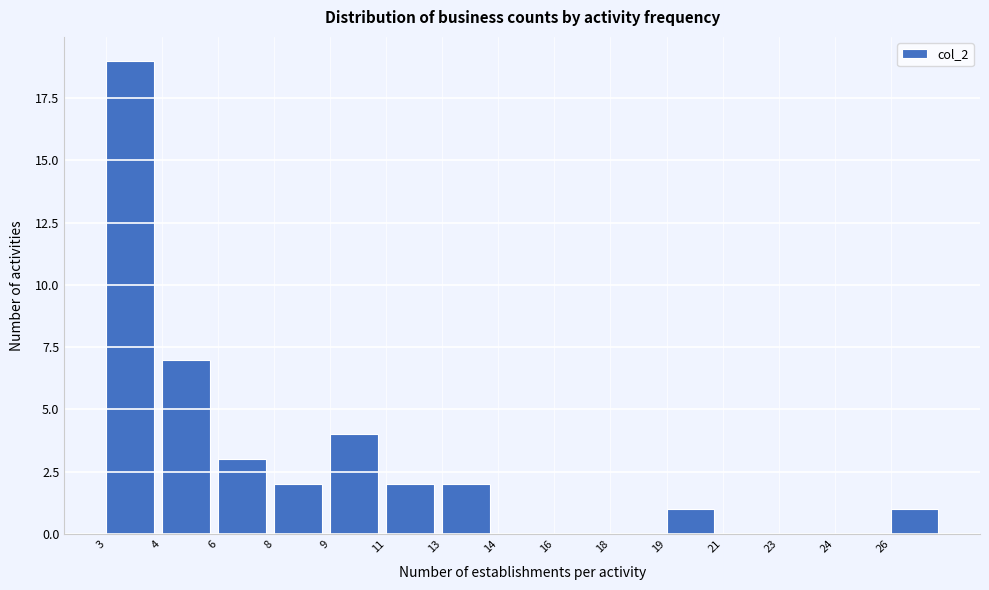

Reading right to left, extract all data points from this chart.

26=1	24=0	23=0	21=0	19=1	18=0	16=0	14=0	13=2	11=2	9=4	8=2	6=3	4=7	3=19